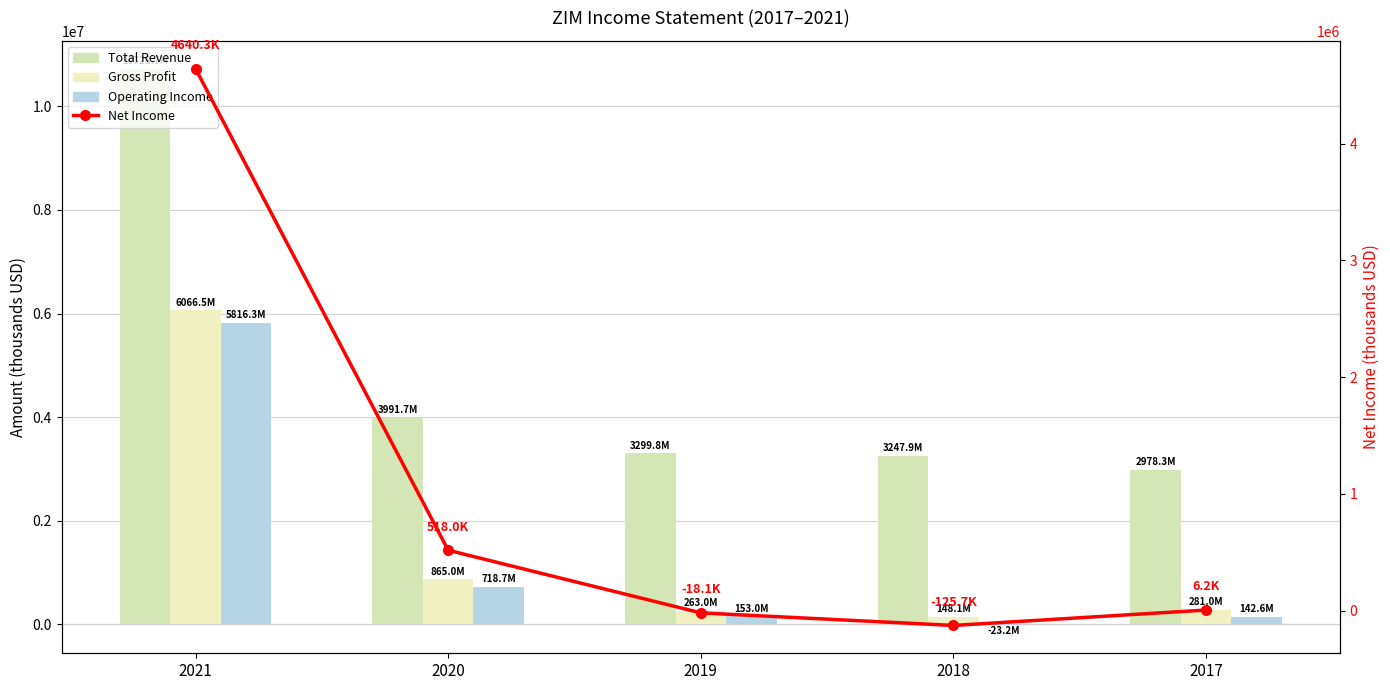

At which label does Total Revenue reach its peak?

2021